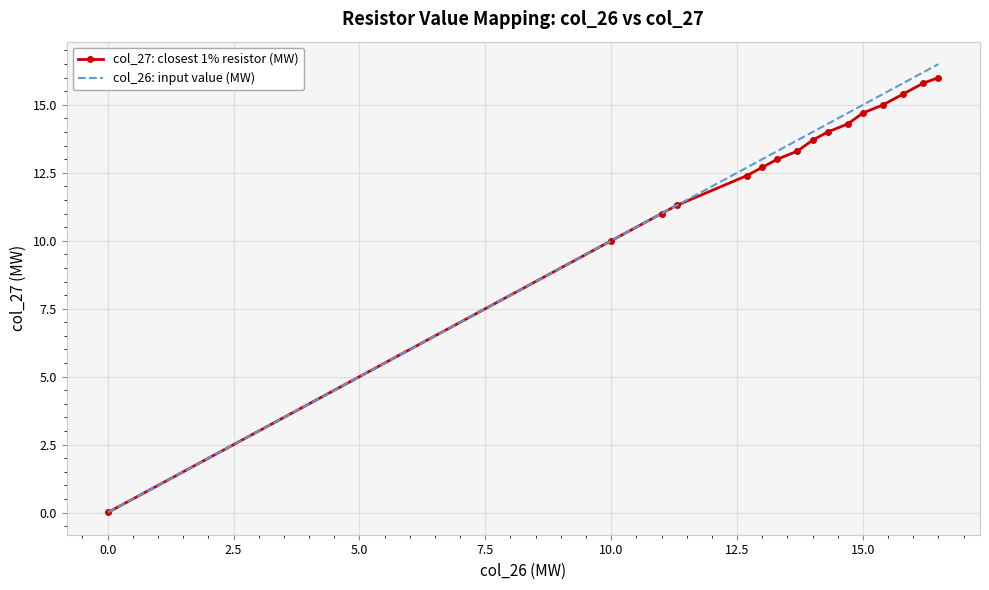

What is the maximum value shown in the chart?

16.5